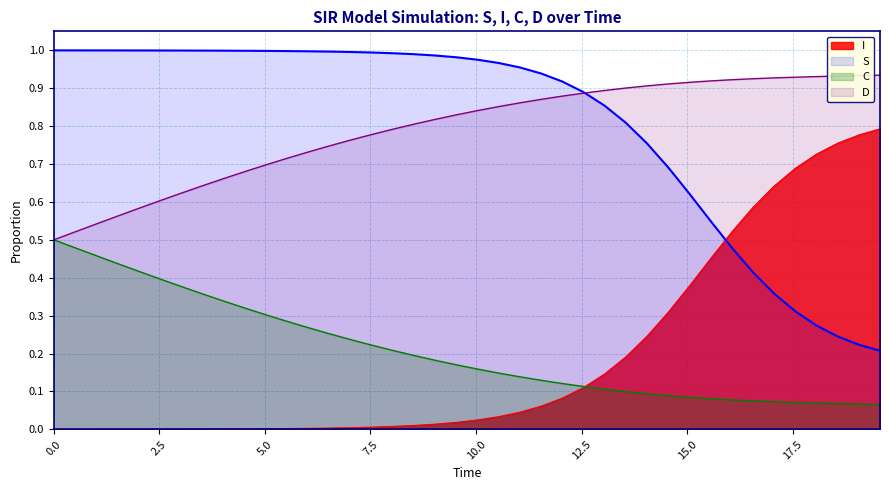

Which series has the largest total across all categories?

S